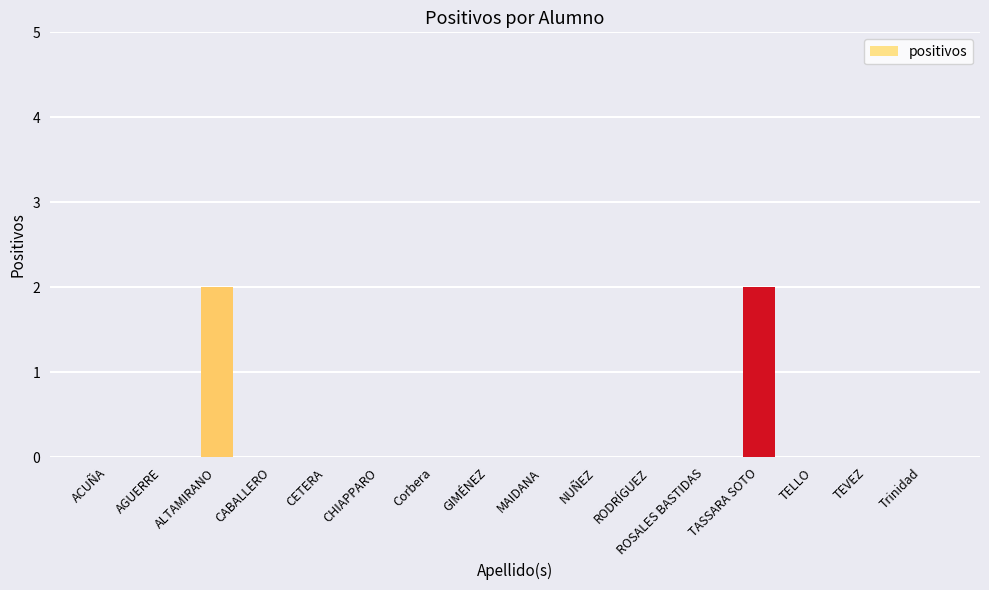

Count the number of categories in the chart.

16